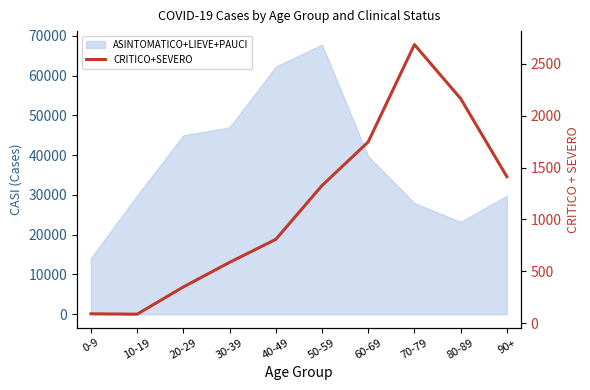

List the labels in order of value, smallest first.

10-19, 0-9, 20-29, 30-39, 40-49, 50-59, 90+, 60-69, 80-89, 70-79